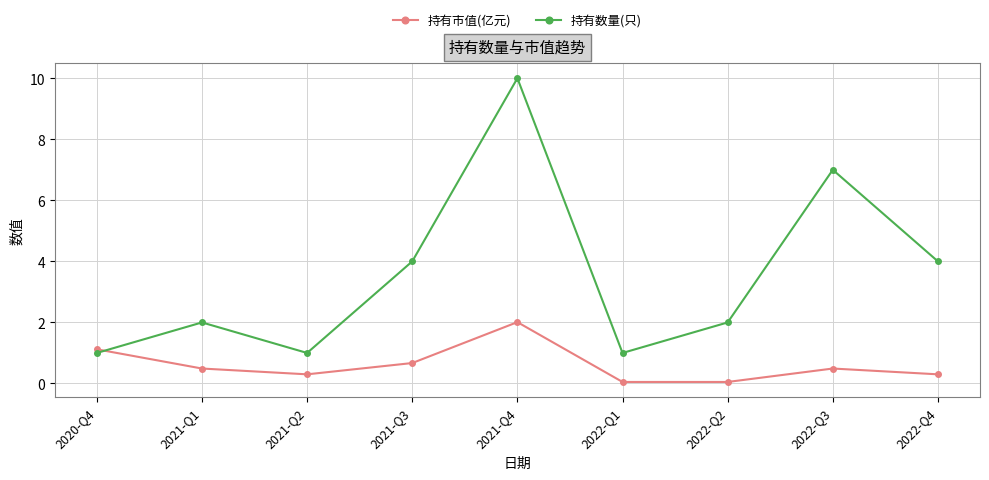

In 持有数量(只), how many points are higher than both neighbors (excluding endpoints)?

3